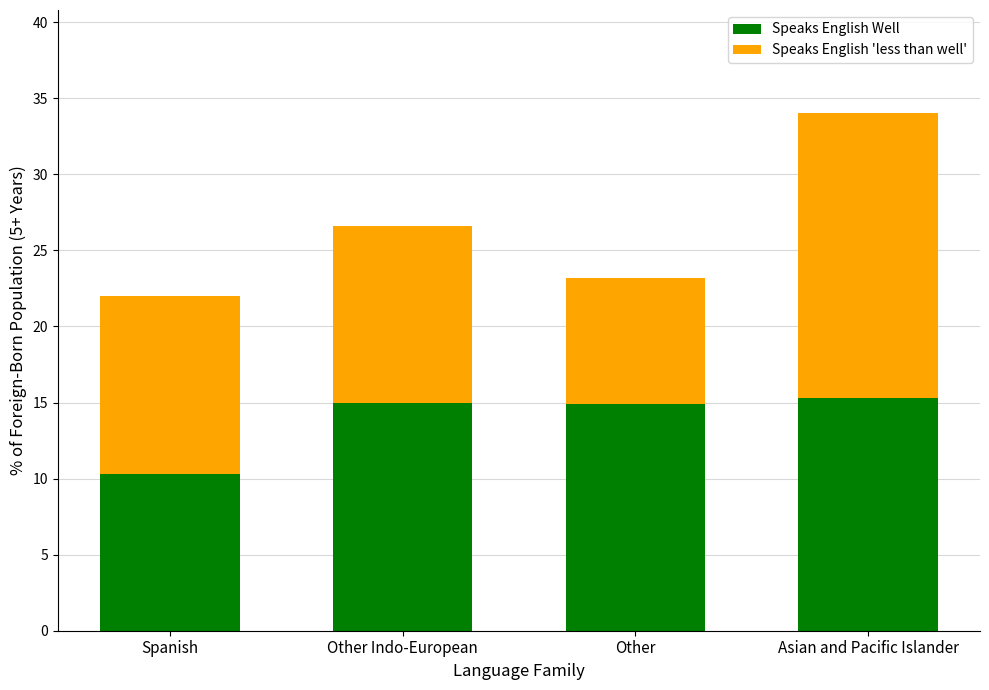

Which category has the lowest value in the Speaks English Well series?

Spanish